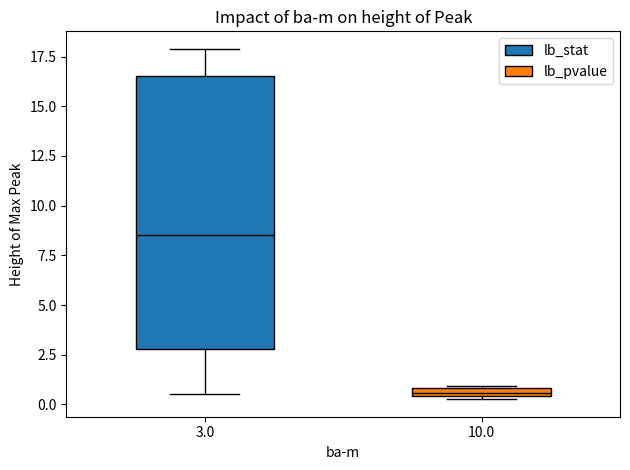

Where does the lower whisker of the box at x = 3.0 end on the y-axis? The values are not printed on the chart, so give them approximately, as read against the axis.

0.5